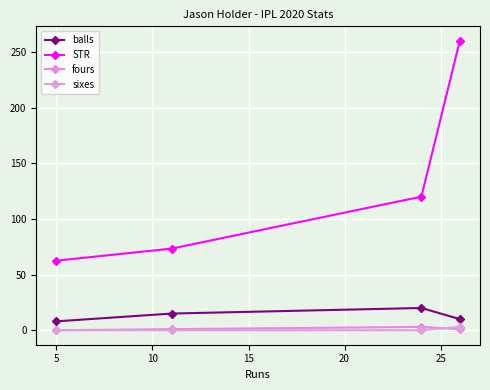

What is the value of the balls point at the 3rd from the left?

20.0